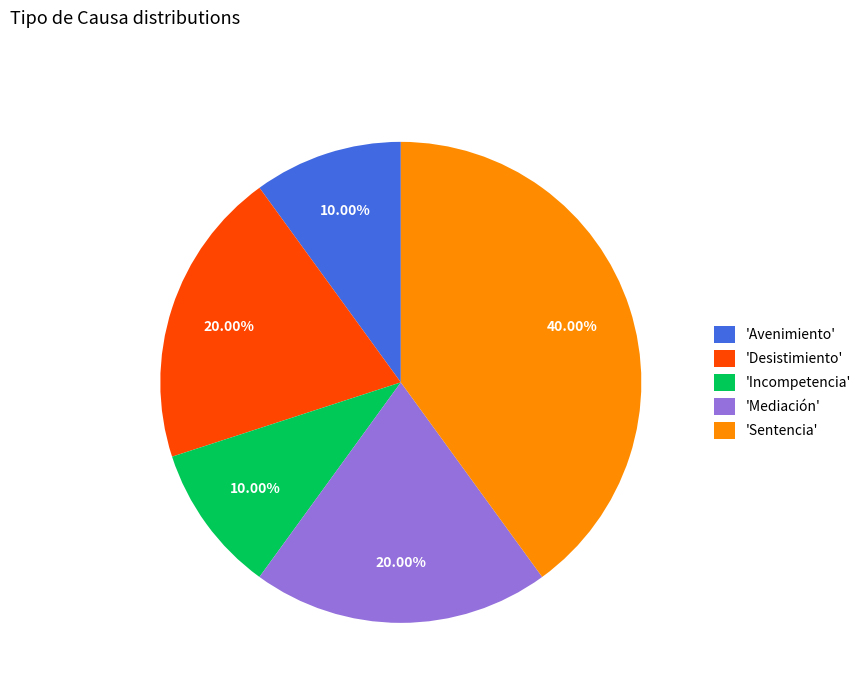

To the nearest percent, what is the difference between the largest and smallest slice percentages?

30%